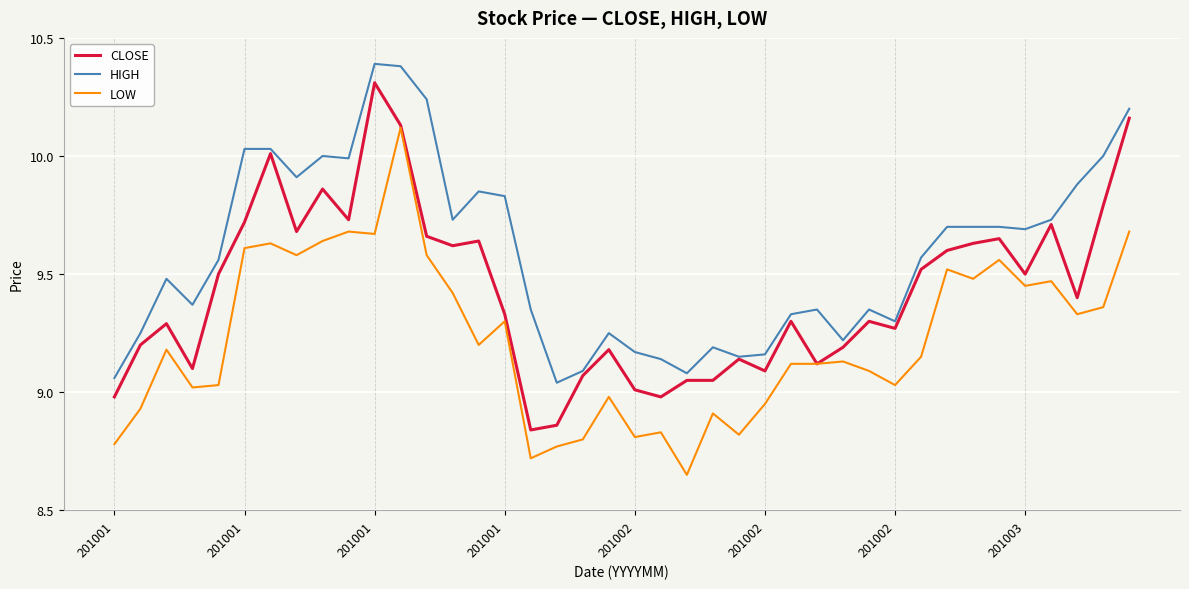

Is this an area chart (filled region under the line)?

No